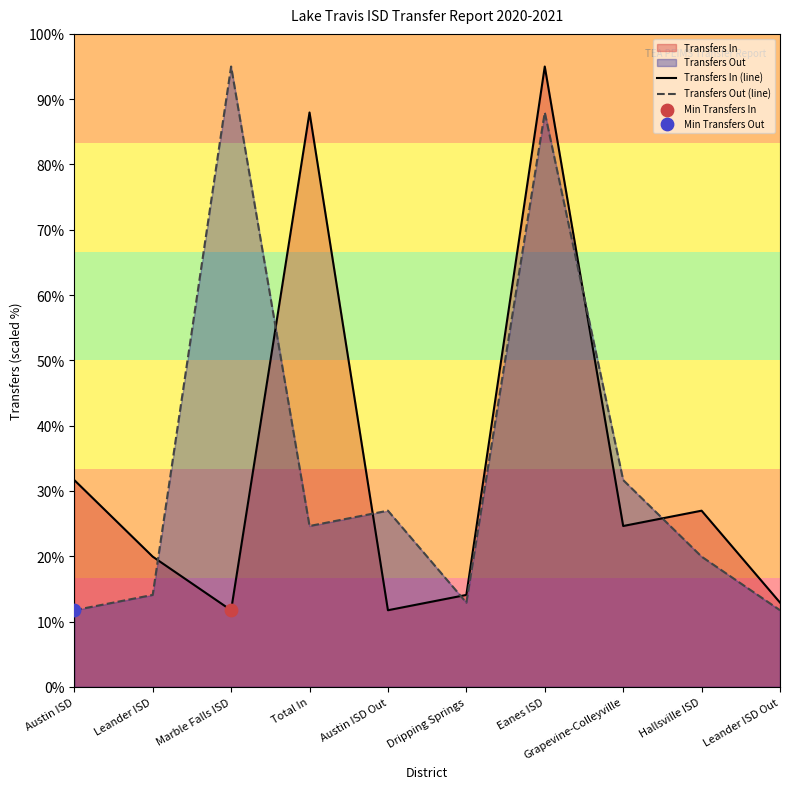

At how many categories does at least one series exceed 78?

3